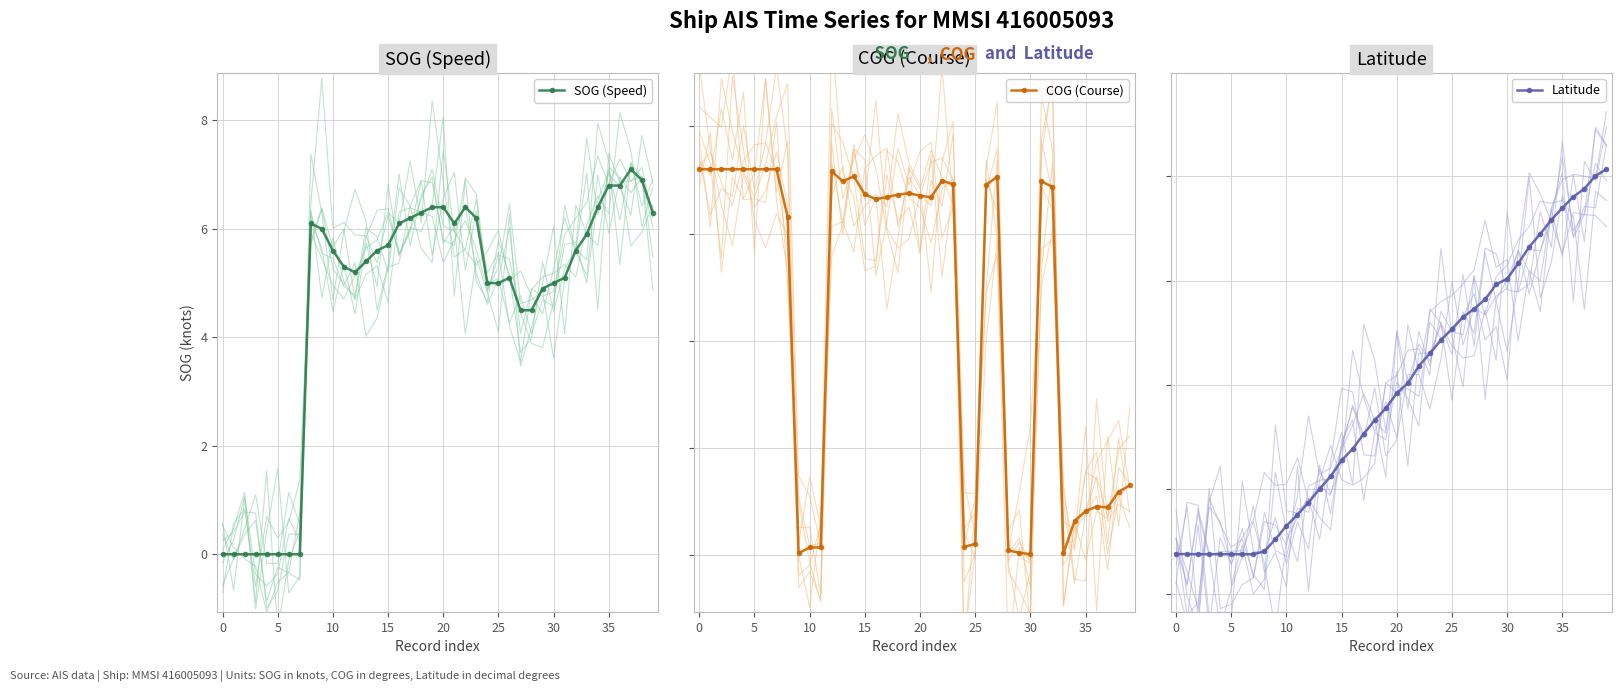

In COG (Course), how many points are lower than both neighbors (excluding endpoints)?

8